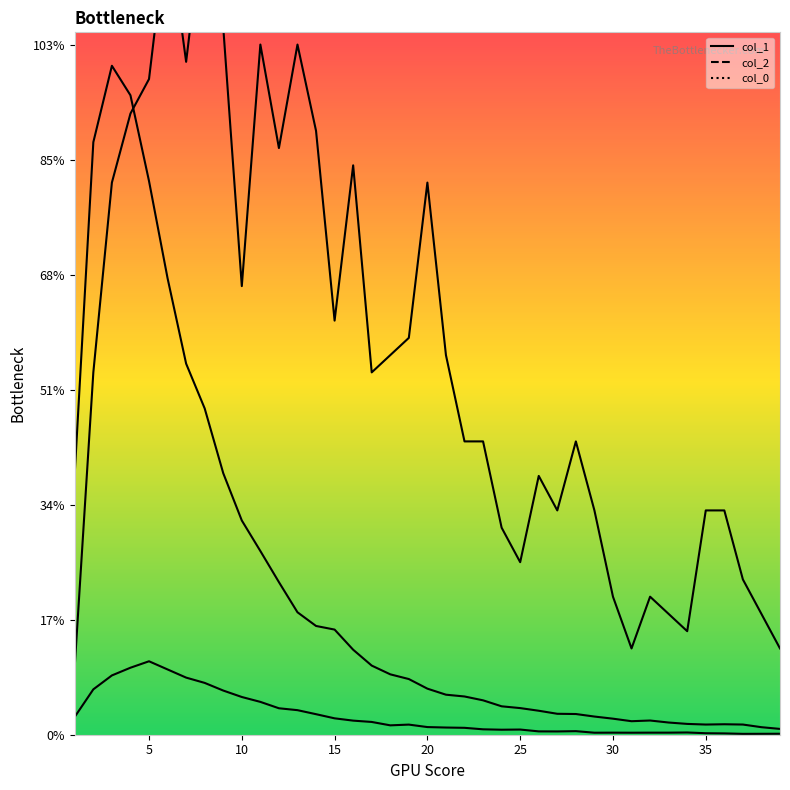

Which series changed the most between 12 and 33?

col_0_vals